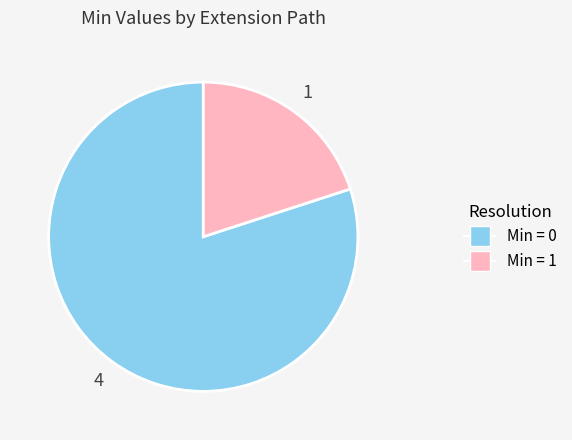

Is there a majority slice in this chart?

Yes